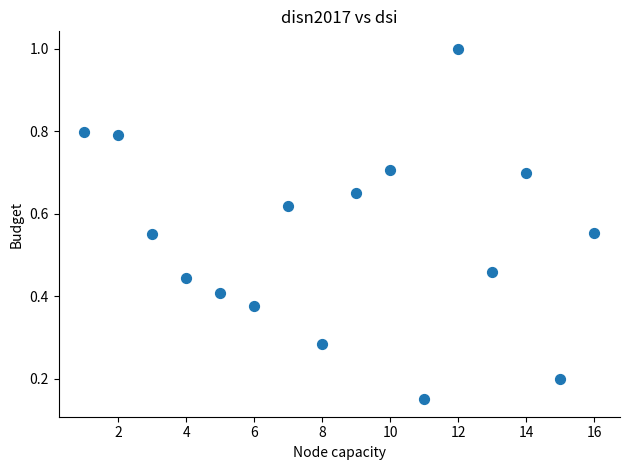

How many points are shown in the scatter plot?

16